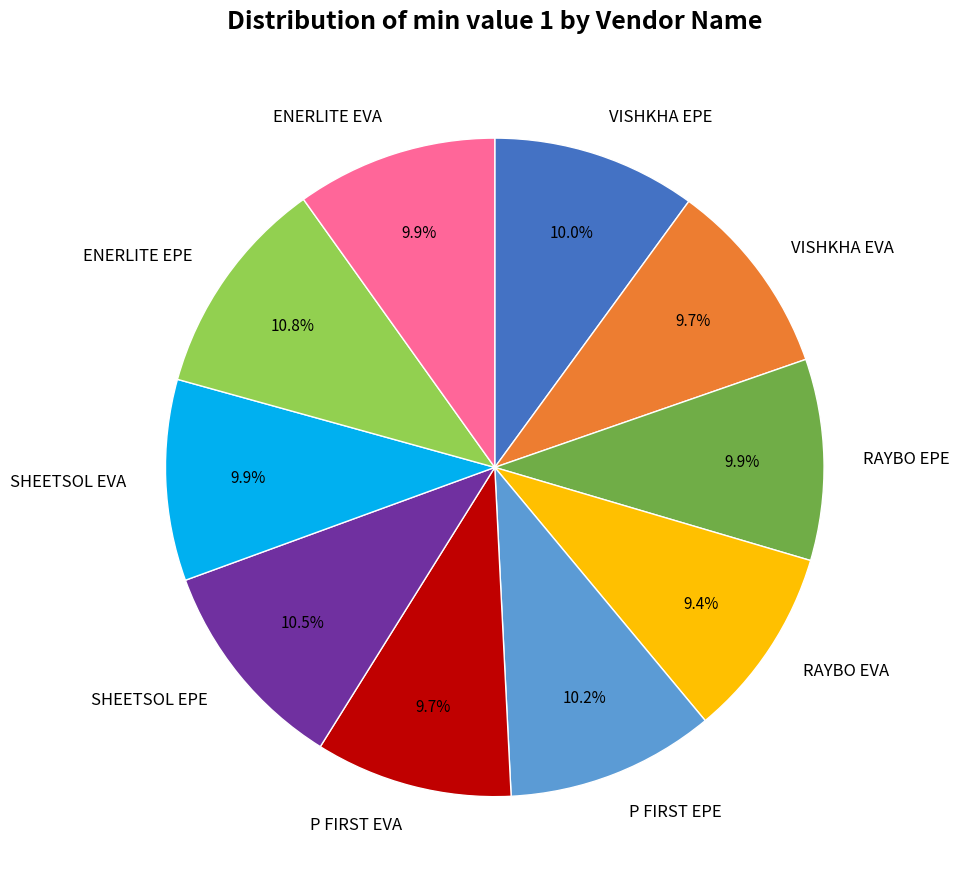

Does ENERLITE EPE account for over 50% of the chart?

No